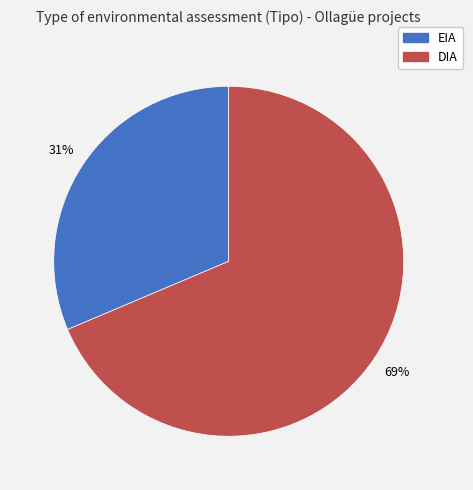

How many segments does this pie chart have?

2